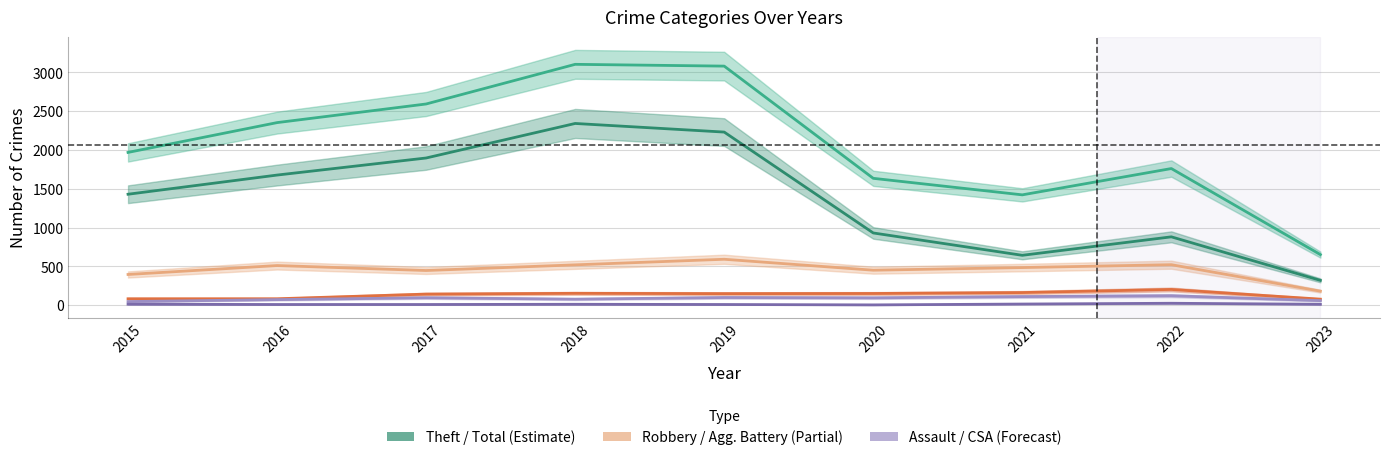

Which series has the largest range (max minus min)?

Total